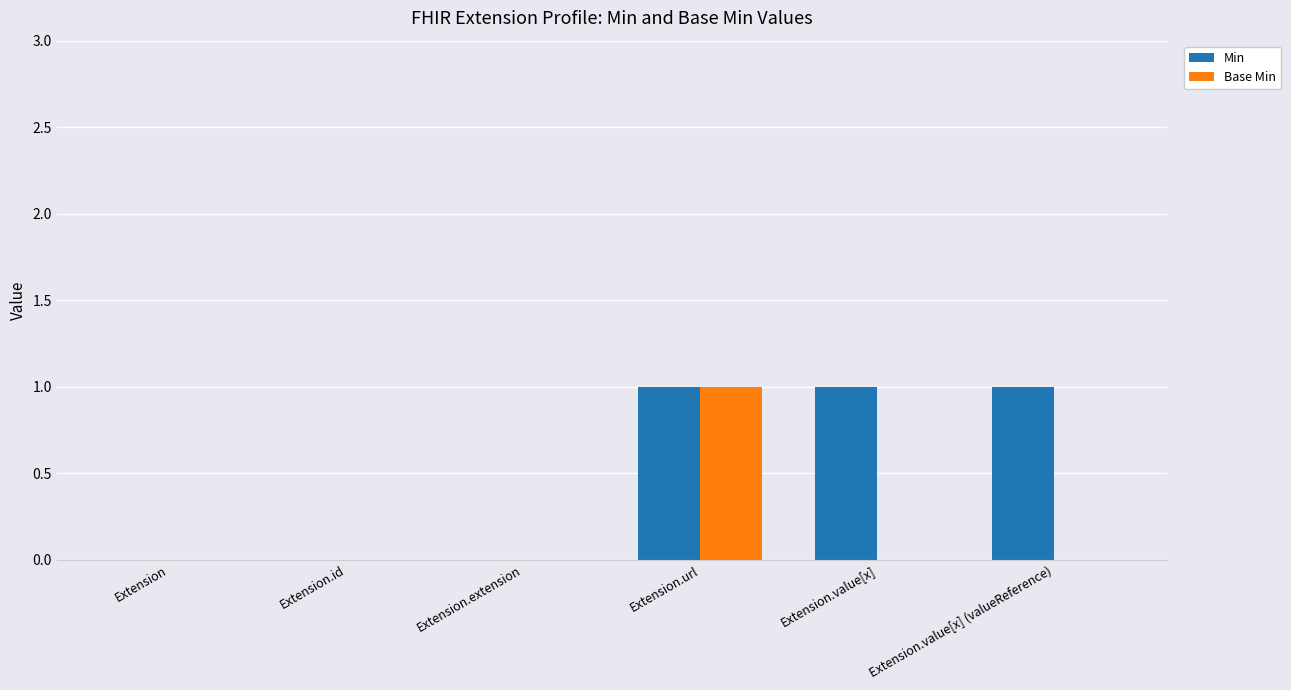

Reading right to left, transcribe all the data shown in this chart.

Min: Extension.value[x] (valueReference)=1	Extension.value[x]=1	Extension.url=1	Extension.extension=0	Extension.id=0	Extension=0
Base Min: Extension.value[x] (valueReference)=0	Extension.value[x]=0	Extension.url=1	Extension.extension=0	Extension.id=0	Extension=0